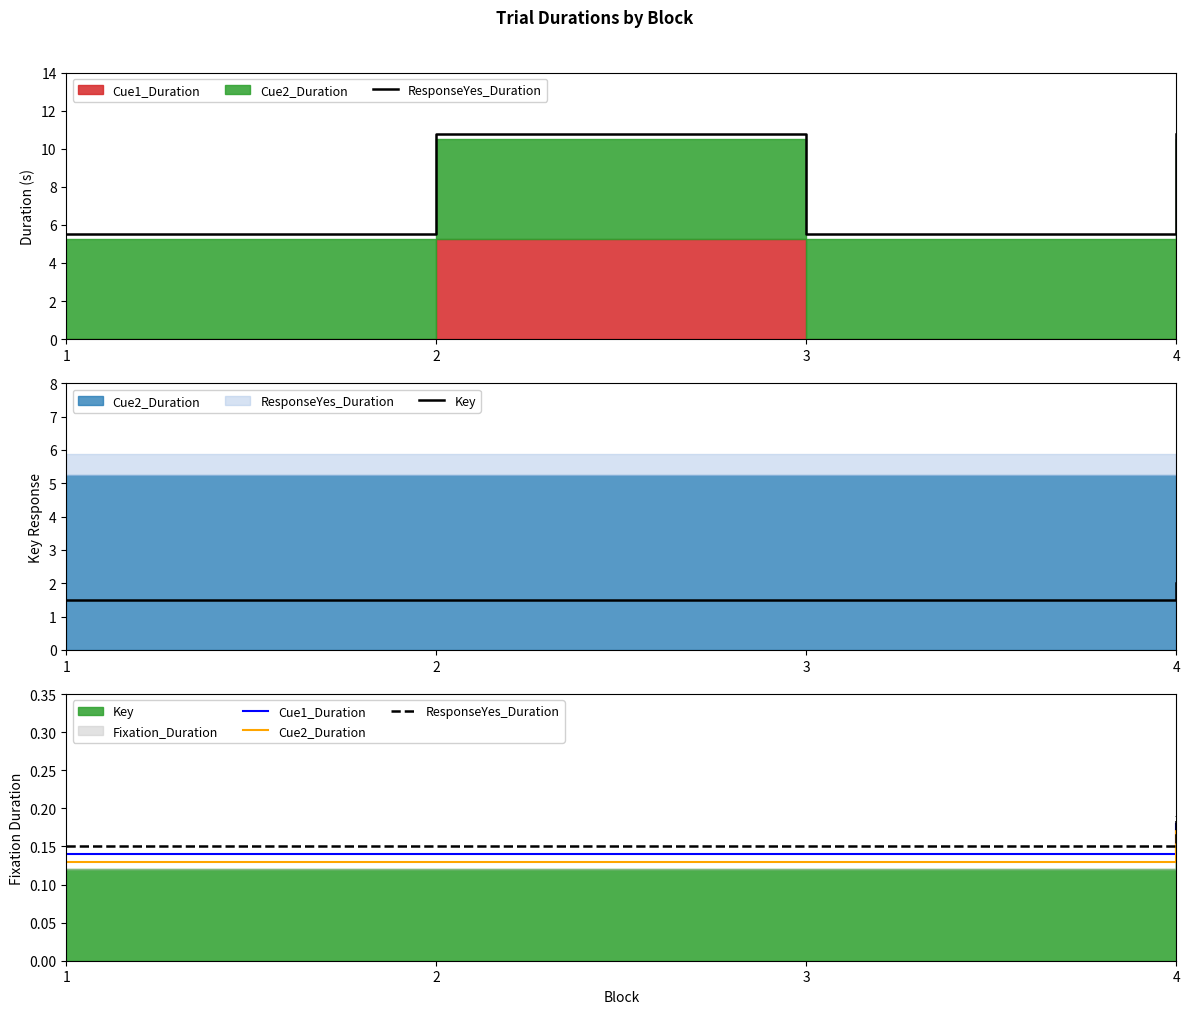

The Key series shows 2.6 at 2. True or false?

False